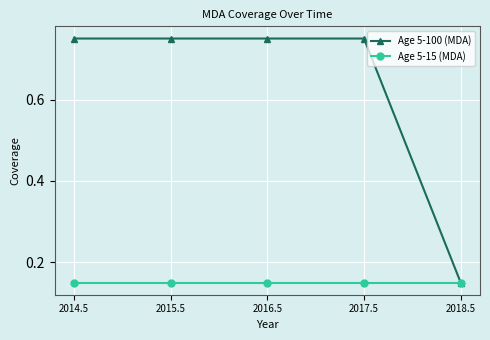

At which label does Age 5-100 (MDA) reach its minimum?

2018.5